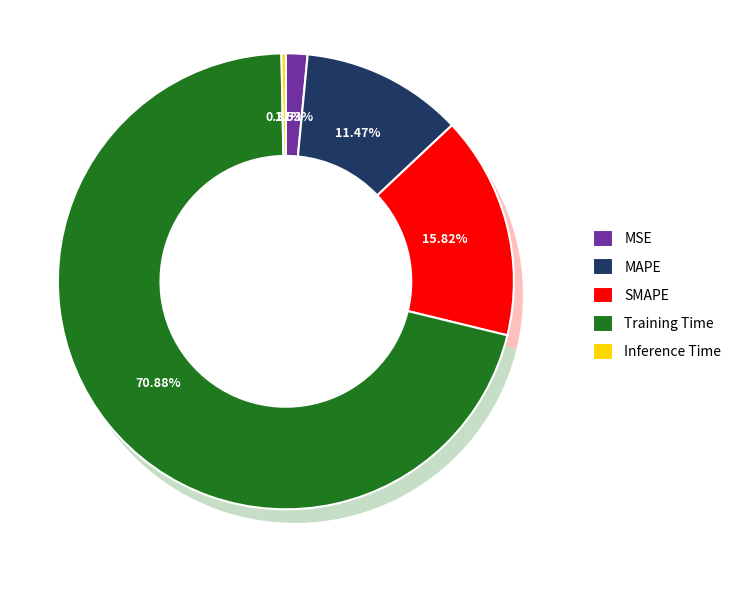

Which has a higher value, MSE or SMAPE?

SMAPE